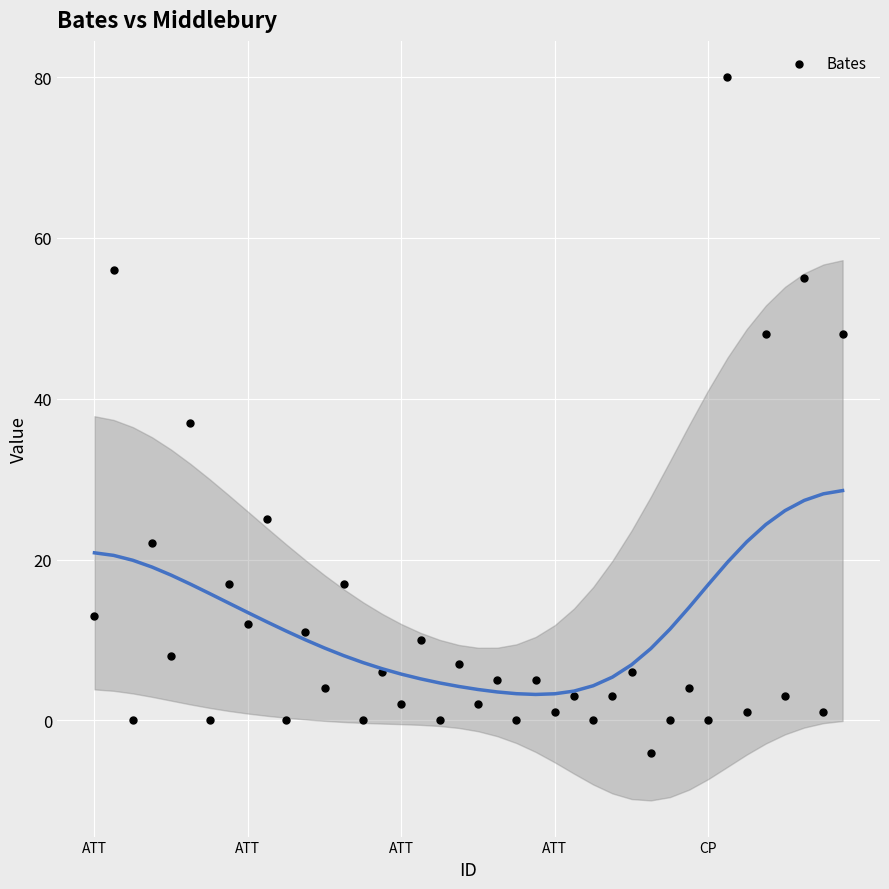

What is the range of Y values (max minus min)?

84